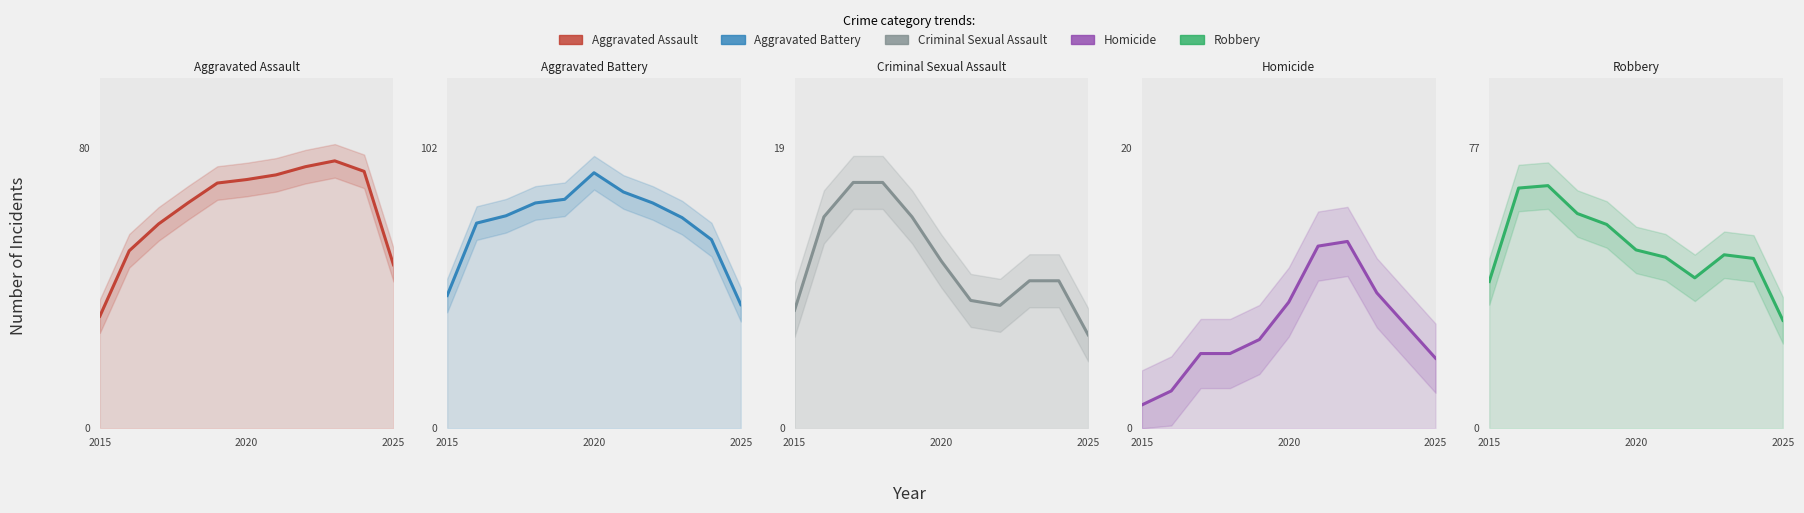

The Aggravated Assault series shows 34.5 at 9. True or false?

False